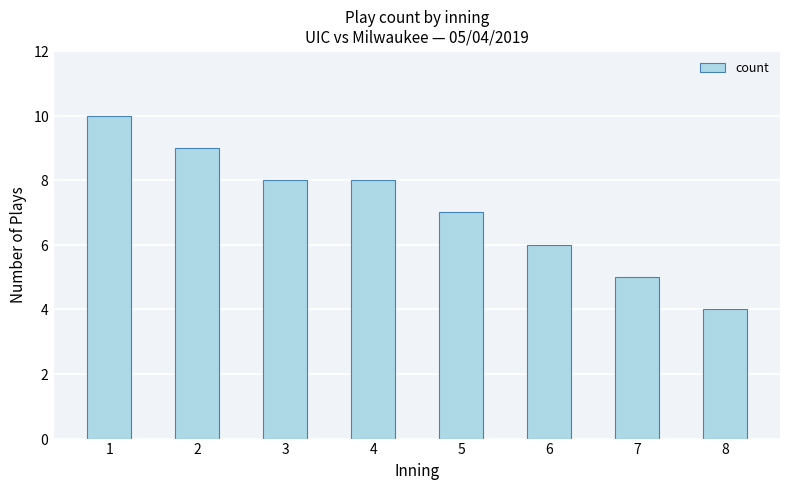

What value does the data have at 8?

4